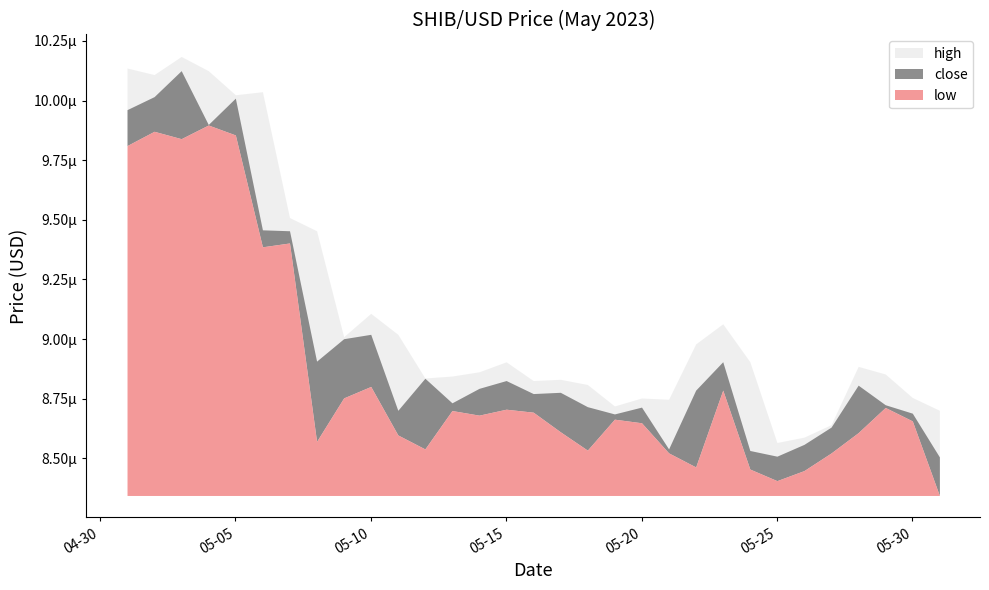

Is the value of low at 2023-05-06 greater than the value of close at 2023-05-12?

Yes